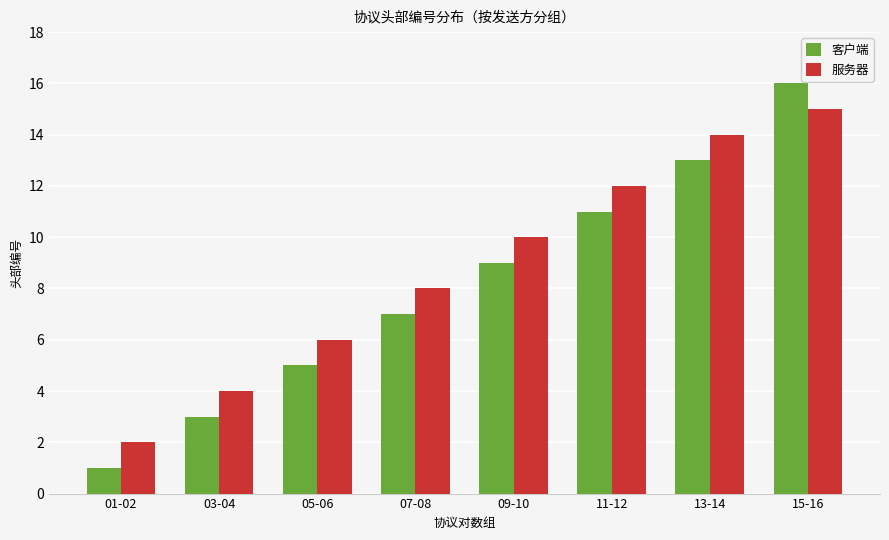

Reading right to left, what are all the values shown in this chart?

客户端: 15-16=16	13-14=13	11-12=11	09-10=9	07-08=7	05-06=5	03-04=3	01-02=1
服务器: 15-16=15	13-14=14	11-12=12	09-10=10	07-08=8	05-06=6	03-04=4	01-02=2